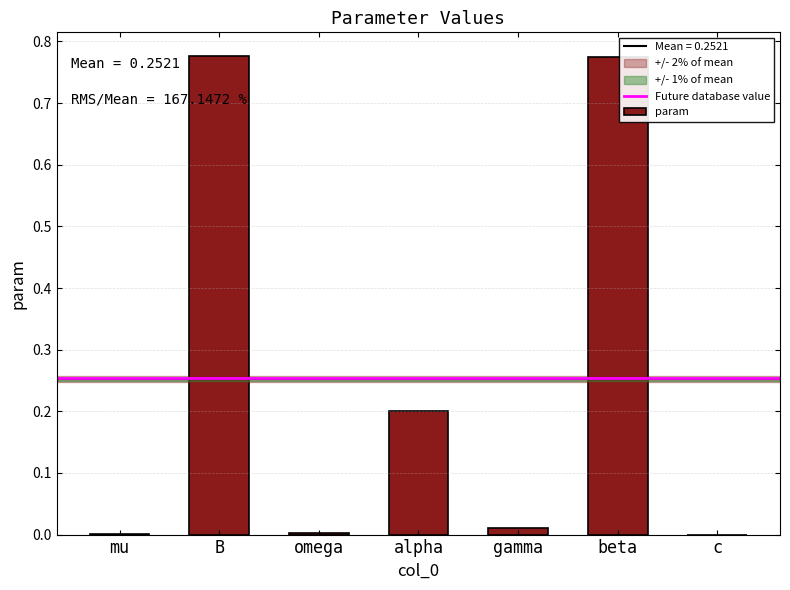

Which has a higher value, omega or alpha?

alpha